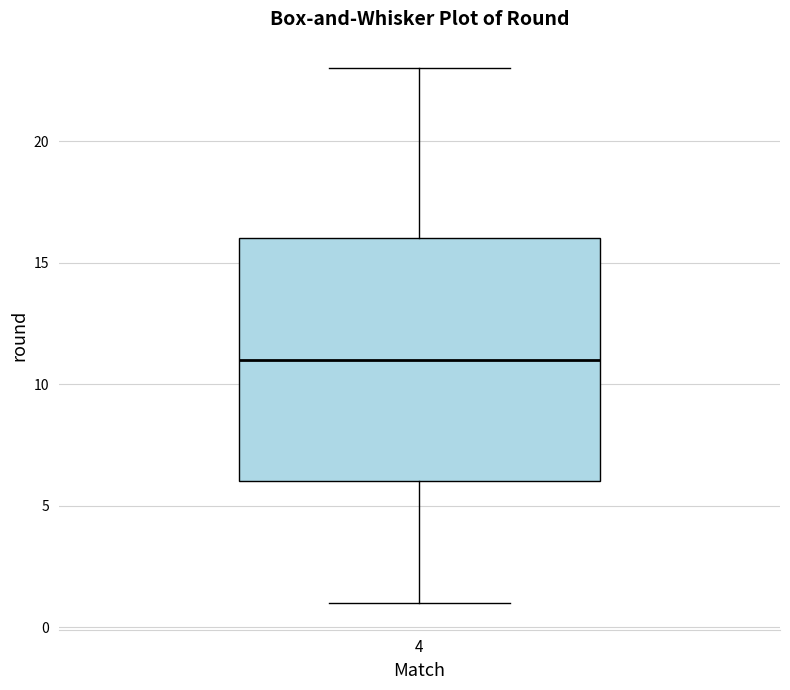

Read this box plot against the y-axis: the position of the median line, the range covered by the box, and the ends of both whiskers. The values are not printed on the chart, so give them approximately, as read against the axis.

median 11, box 6 to 16, whiskers 1 to 23